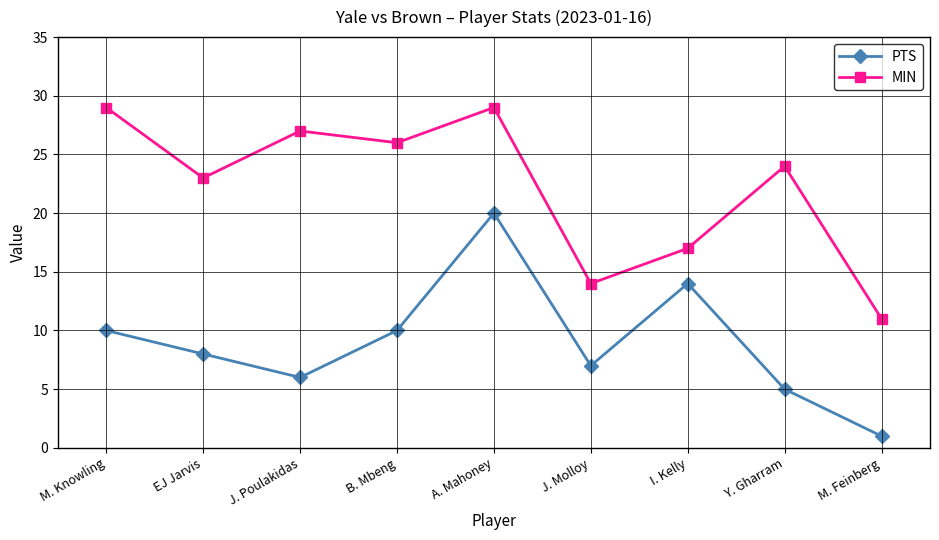

Is this an area chart (filled region under the line)?

No